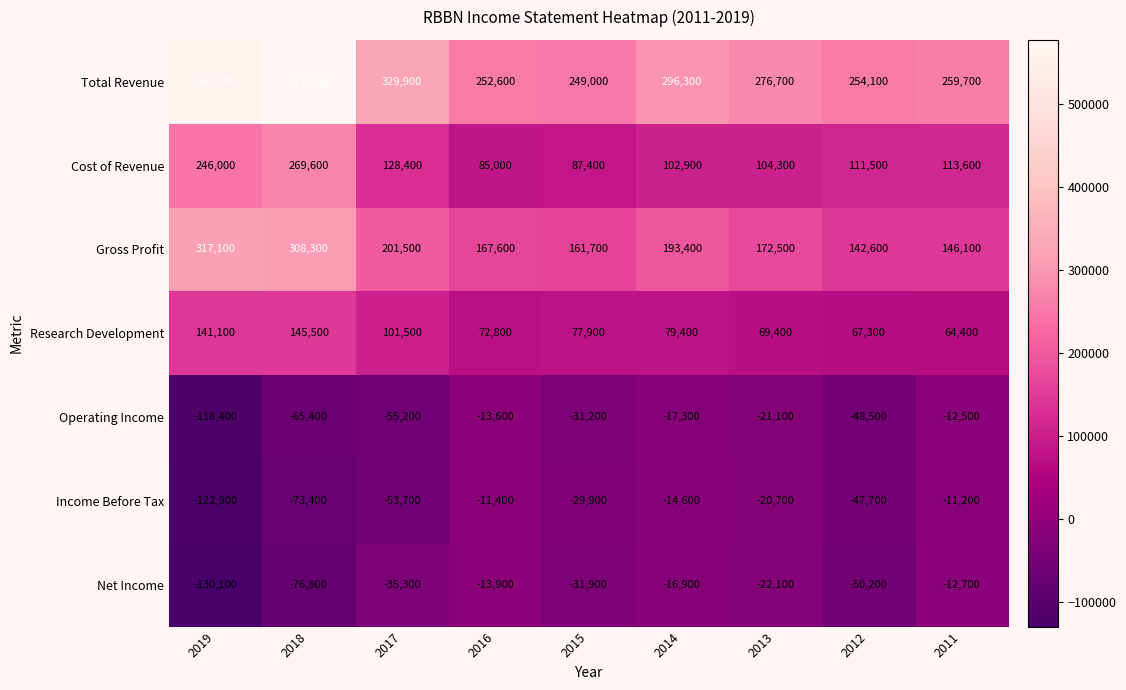

At which category is the sum across all series the highest?

2018